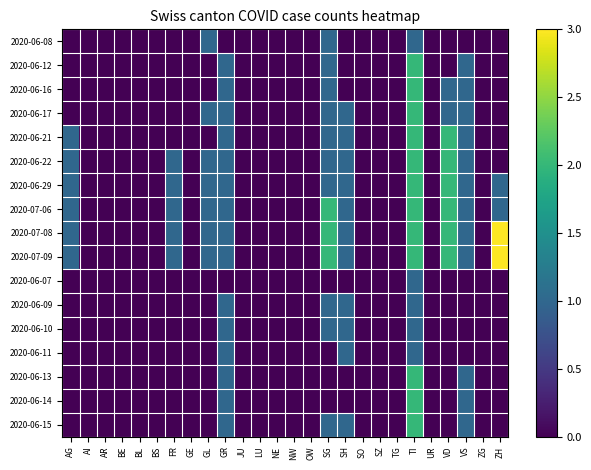

Reading left to right, transcribe all the data shown in this chart.

2020-06-08: AG=0	AI=0	AR=0	BE=0	BL=0	BS=0	FR=0	GE=0	GL=1	GR=0	JU=0	LU=0	NE=0	NW=0	OW=0	SG=1	SH=0	SO=0	SZ=0	TG=0	TI=1	UR=0	VD=0	VS=0	ZG=0	ZH=0
2020-06-12: AG=0	AI=0	AR=0	BE=0	BL=0	BS=0	FR=0	GE=0	GL=0	GR=1	JU=0	LU=0	NE=0	NW=0	OW=0	SG=1	SH=0	SO=0	SZ=0	TG=0	TI=2	UR=0	VD=0	VS=1	ZG=0	ZH=0
2020-06-16: AG=0	AI=0	AR=0	BE=0	BL=0	BS=0	FR=0	GE=0	GL=0	GR=1	JU=0	LU=0	NE=0	NW=0	OW=0	SG=1	SH=0	SO=0	SZ=0	TG=0	TI=2	UR=0	VD=1	VS=1	ZG=0	ZH=0
2020-06-17: AG=0	AI=0	AR=0	BE=0	BL=0	BS=0	FR=0	GE=0	GL=1	GR=1	JU=0	LU=0	NE=0	NW=0	OW=0	SG=1	SH=1	SO=0	SZ=0	TG=0	TI=2	UR=0	VD=1	VS=1	ZG=0	ZH=0
2020-06-21: AG=1	AI=0	AR=0	BE=0	BL=0	BS=0	FR=0	GE=0	GL=0	GR=1	JU=0	LU=0	NE=0	NW=0	OW=0	SG=1	SH=1	SO=0	SZ=0	TG=0	TI=2	UR=0	VD=2	VS=1	ZG=0	ZH=0
2020-06-22: AG=1	AI=0	AR=0	BE=0	BL=0	BS=0	FR=1	GE=0	GL=1	GR=1	JU=0	LU=0	NE=0	NW=0	OW=0	SG=1	SH=1	SO=0	SZ=0	TG=0	TI=2	UR=0	VD=2	VS=1	ZG=0	ZH=0
2020-06-29: AG=1	AI=0	AR=0	BE=0	BL=0	BS=0	FR=1	GE=0	GL=1	GR=1	JU=0	LU=0	NE=0	NW=0	OW=0	SG=1	SH=1	SO=0	SZ=0	TG=0	TI=2	UR=0	VD=2	VS=1	ZG=0	ZH=1
2020-07-06: AG=1	AI=0	AR=0	BE=0	BL=0	BS=0	FR=1	GE=0	GL=1	GR=1	JU=0	LU=0	NE=0	NW=0	OW=0	SG=2	SH=1	SO=0	SZ=0	TG=0	TI=2	UR=0	VD=2	VS=1	ZG=0	ZH=1
2020-07-08: AG=1	AI=0	AR=0	BE=0	BL=0	BS=0	FR=1	GE=0	GL=1	GR=1	JU=0	LU=0	NE=0	NW=0	OW=0	SG=2	SH=1	SO=0	SZ=0	TG=0	TI=2	UR=0	VD=2	VS=1	ZG=0	ZH=3
2020-07-09: AG=1	AI=0	AR=0	BE=0	BL=0	BS=0	FR=1	GE=0	GL=1	GR=1	JU=0	LU=0	NE=0	NW=0	OW=0	SG=2	SH=1	SO=0	SZ=0	TG=0	TI=2	UR=0	VD=2	VS=1	ZG=0	ZH=3
2020-06-07: AG=0	AI=0	AR=0	BE=0	BL=0	BS=0	FR=0	GE=0	GL=0	GR=0	JU=0	LU=0	NE=0	NW=0	OW=0	SG=0	SH=0	SO=0	SZ=0	TG=0	TI=1	UR=0	VD=0	VS=0	ZG=0	ZH=0
2020-06-09: AG=0	AI=0	AR=0	BE=0	BL=0	BS=0	FR=0	GE=0	GL=0	GR=1	JU=0	LU=0	NE=0	NW=0	OW=0	SG=1	SH=1	SO=0	SZ=0	TG=0	TI=1	UR=0	VD=0	VS=0	ZG=0	ZH=0
2020-06-10: AG=0	AI=0	AR=0	BE=0	BL=0	BS=0	FR=0	GE=0	GL=0	GR=1	JU=0	LU=0	NE=0	NW=0	OW=0	SG=1	SH=1	SO=0	SZ=0	TG=0	TI=1	UR=0	VD=0	VS=0	ZG=0	ZH=0
2020-06-11: AG=0	AI=0	AR=0	BE=0	BL=0	BS=0	FR=0	GE=0	GL=0	GR=1	JU=0	LU=0	NE=0	NW=0	OW=0	SG=0	SH=1	SO=0	SZ=0	TG=0	TI=1	UR=0	VD=0	VS=0	ZG=0	ZH=0
2020-06-13: AG=0	AI=0	AR=0	BE=0	BL=0	BS=0	FR=0	GE=0	GL=0	GR=1	JU=0	LU=0	NE=0	NW=0	OW=0	SG=0	SH=0	SO=0	SZ=0	TG=0	TI=2	UR=0	VD=0	VS=1	ZG=0	ZH=0
2020-06-14: AG=0	AI=0	AR=0	BE=0	BL=0	BS=0	FR=0	GE=0	GL=0	GR=1	JU=0	LU=0	NE=0	NW=0	OW=0	SG=0	SH=0	SO=0	SZ=0	TG=0	TI=2	UR=0	VD=0	VS=1	ZG=0	ZH=0
2020-06-15: AG=0	AI=0	AR=0	BE=0	BL=0	BS=0	FR=0	GE=0	GL=0	GR=1	JU=0	LU=0	NE=0	NW=0	OW=0	SG=1	SH=1	SO=0	SZ=0	TG=0	TI=2	UR=0	VD=0	VS=1	ZG=0	ZH=0